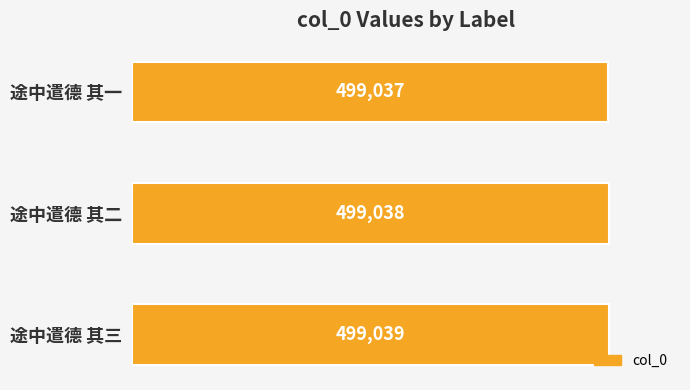

Reading top to bottom, list all the values displayed in this chart.

途中遣德 其一=499037	途中遣德 其二=499038	途中遣德 其三=499039